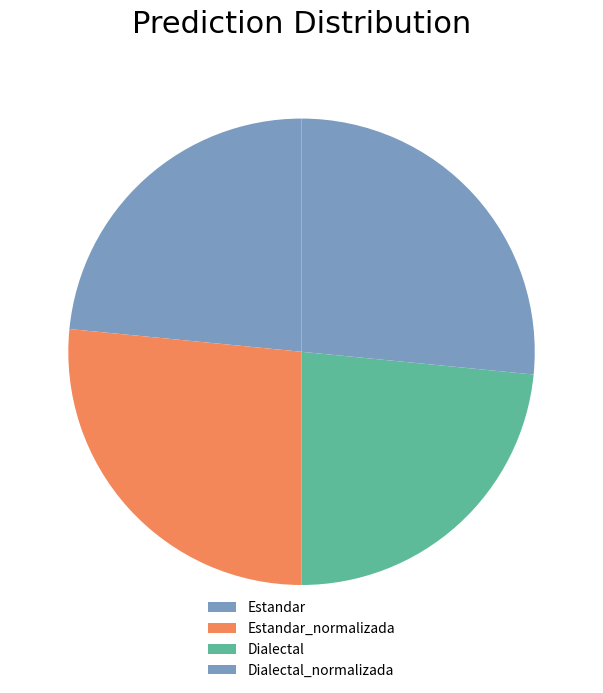

Does Estandar represent more than half of the total?

No